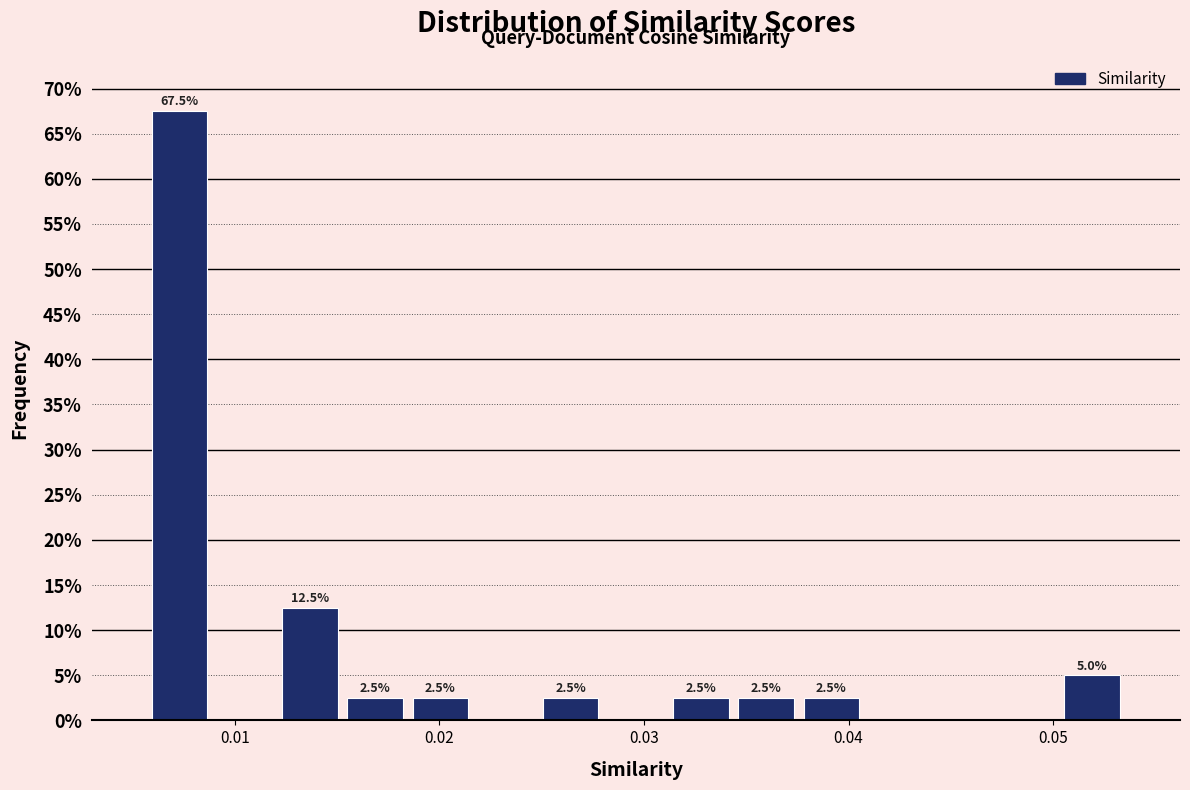

Read against the x-axis, roughly where is the centre of the tallest bar?

0.007